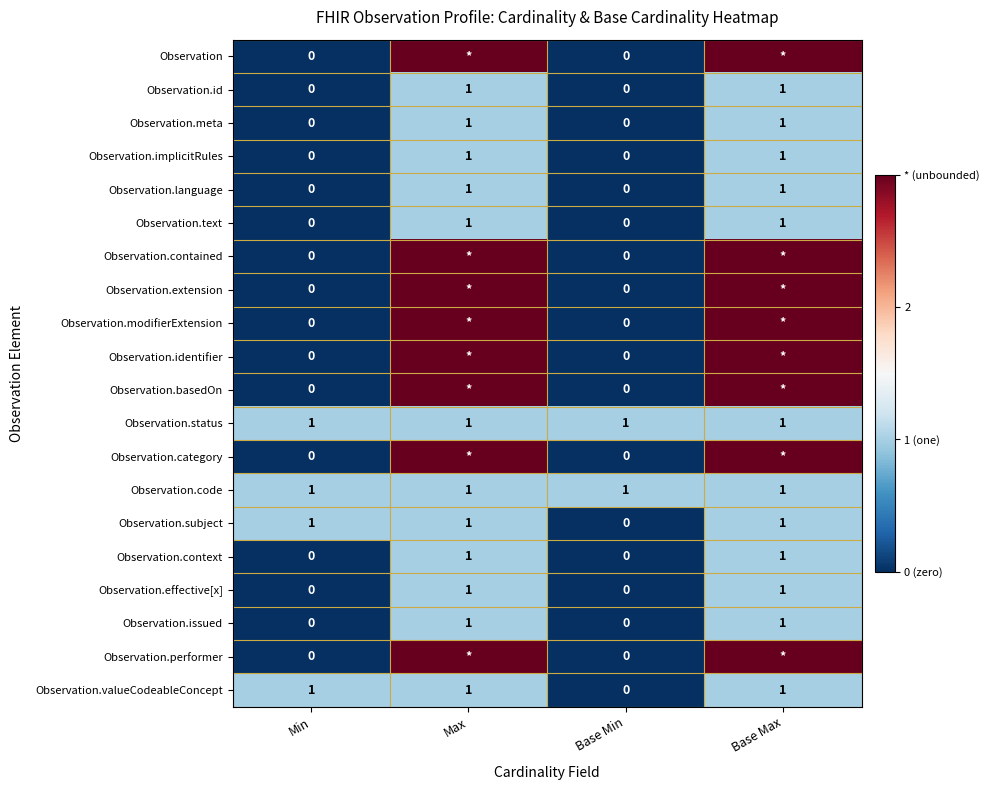

What is the total value across all series at Min?

4